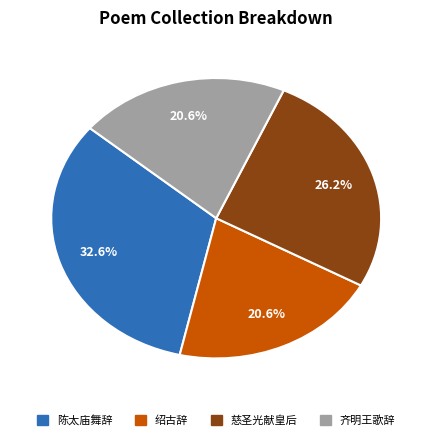

Is there any slice that represents more than half of the pie?

No